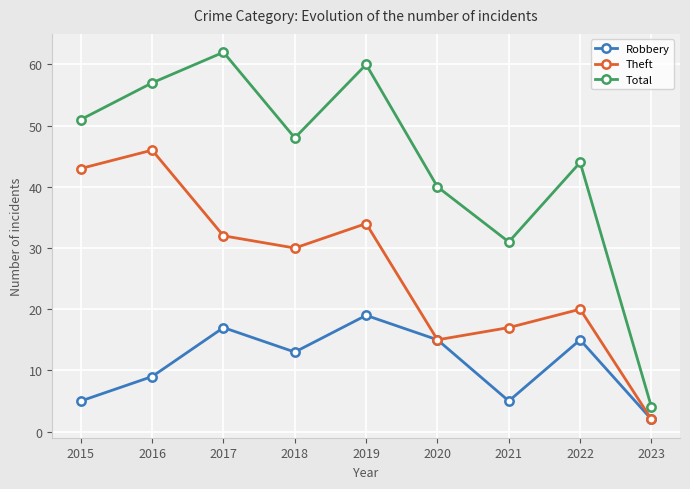

Where is the first local maximum for Total?

2017